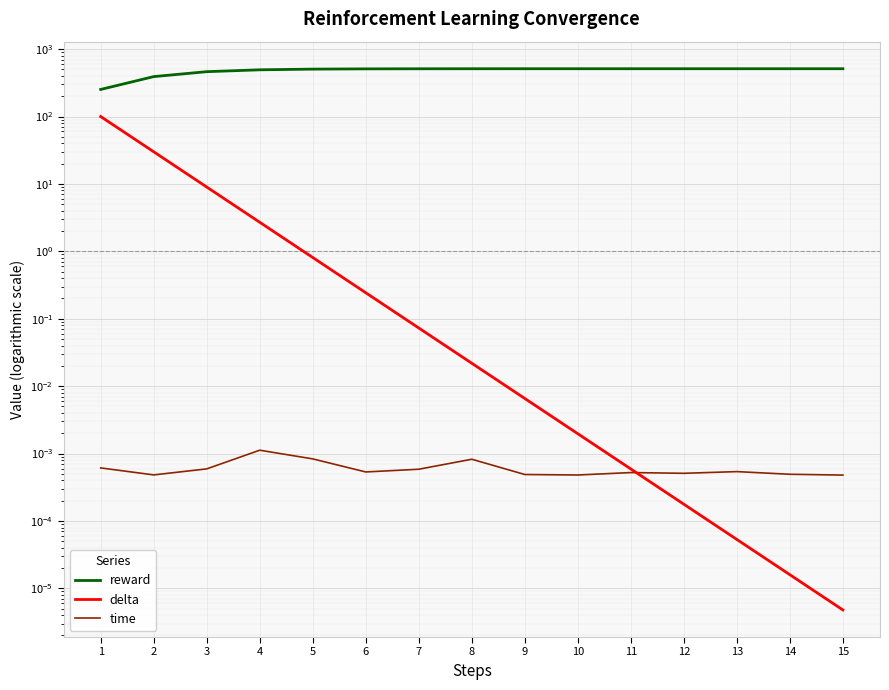

What is the maximum value shown in the chart?

512.1